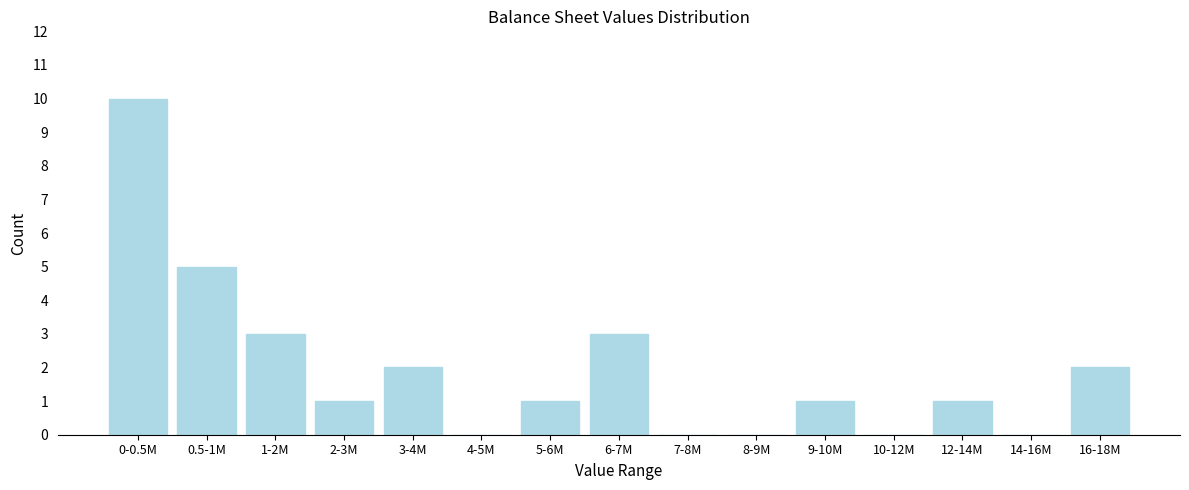

Reading right to left, list all the values displayed in this chart.

16-18M=2	14-16M=0	12-14M=1	10-12M=0	9-10M=1	8-9M=0	7-8M=0	6-7M=3	5-6M=1	4-5M=0	3-4M=2	2-3M=1	1-2M=3	0.5-1M=5	0-0.5M=10